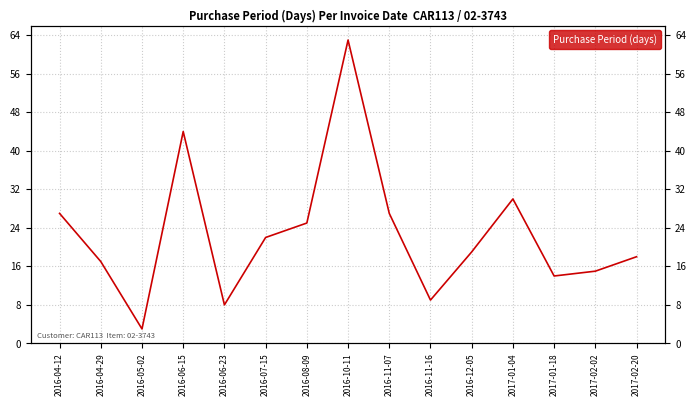

What is the sum of all values?

341